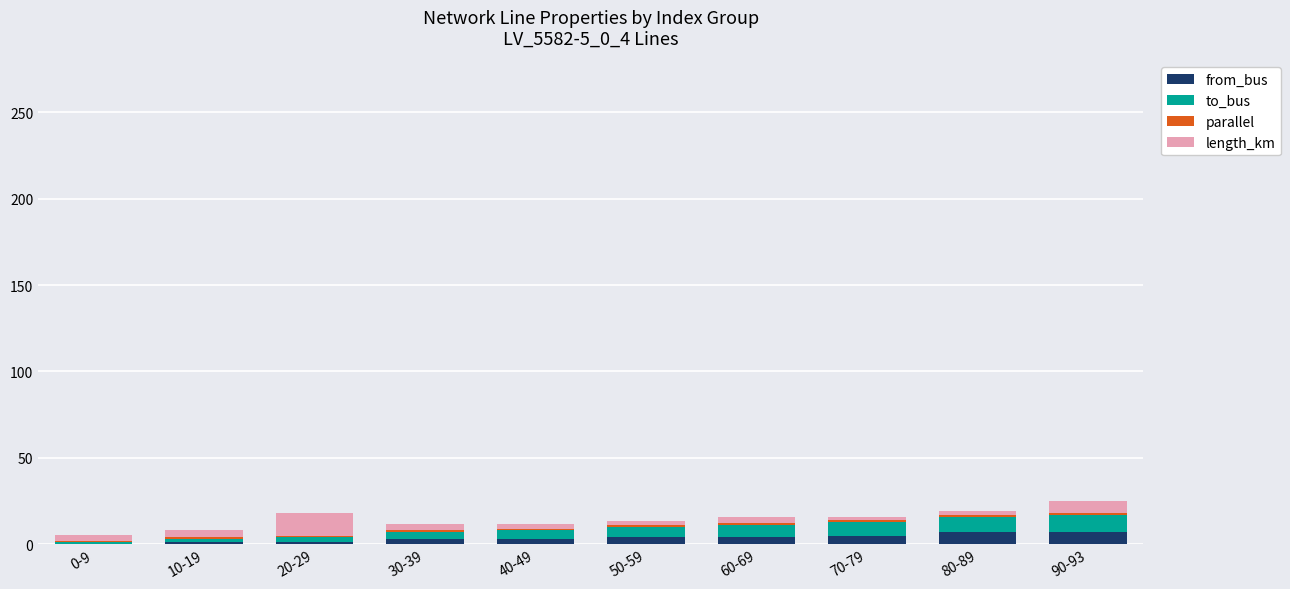

List the labels in order of from_bus value, largest first.

80-89, 90-93, 70-79, 50-59, 60-69, 30-39, 40-49, 10-19, 20-29, 0-9